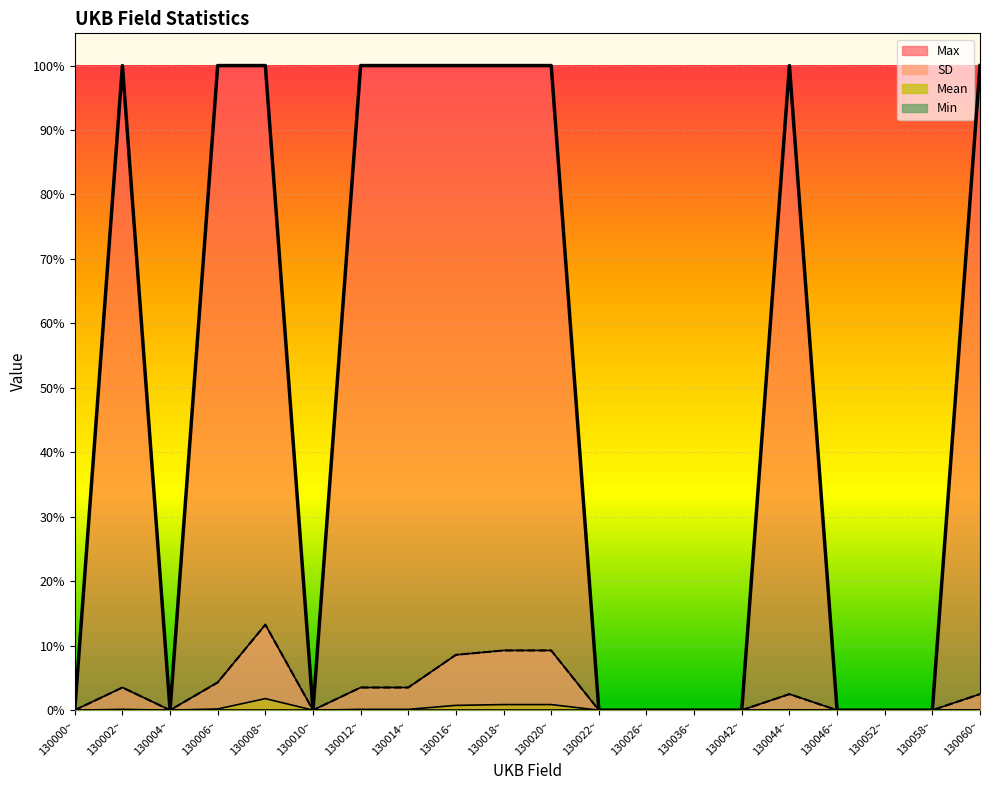

True or false: Mean and Max intersect in this chart.

False